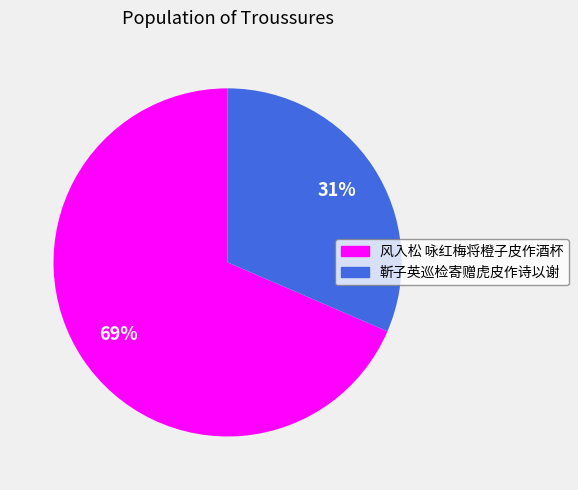

The 风入松 咏红梅将橙子皮作酒杯 slice represents 69% of the pie. True or false?

True